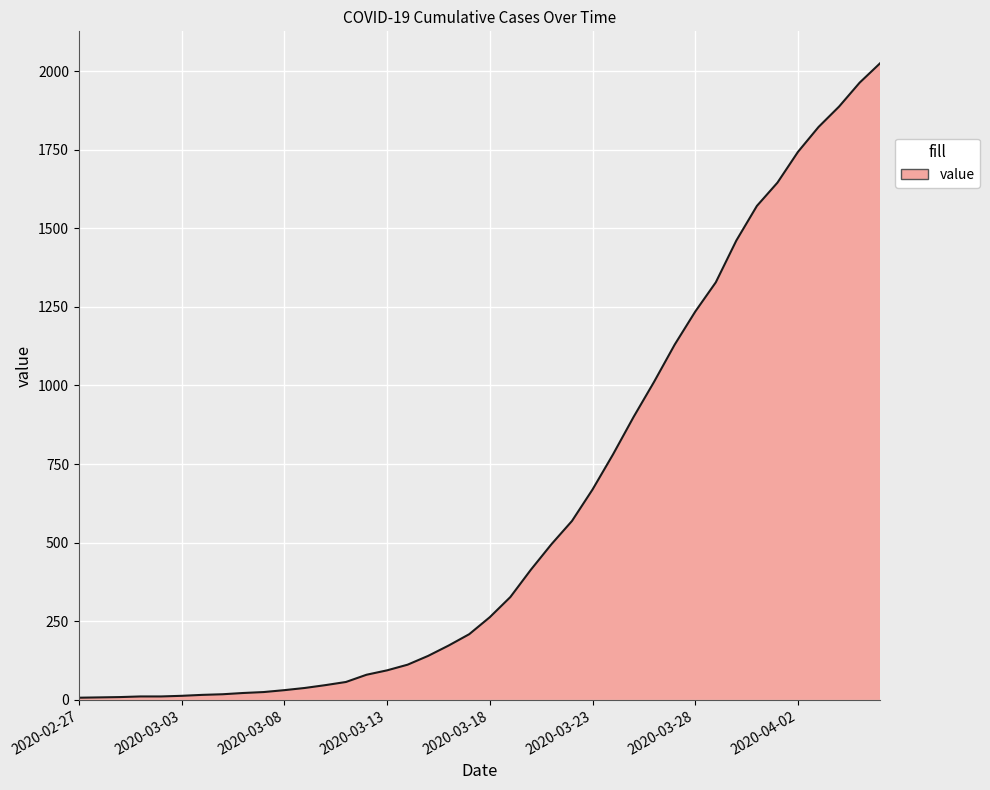

What is the maximum value shown in the chart?

2025